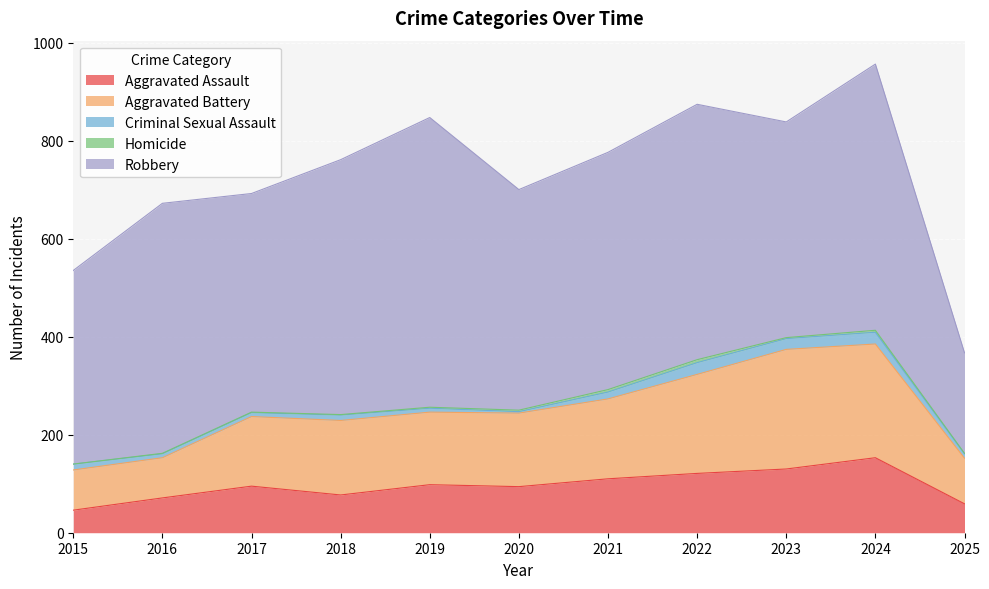

What is the sum of all Aggravated Assault values?

1054